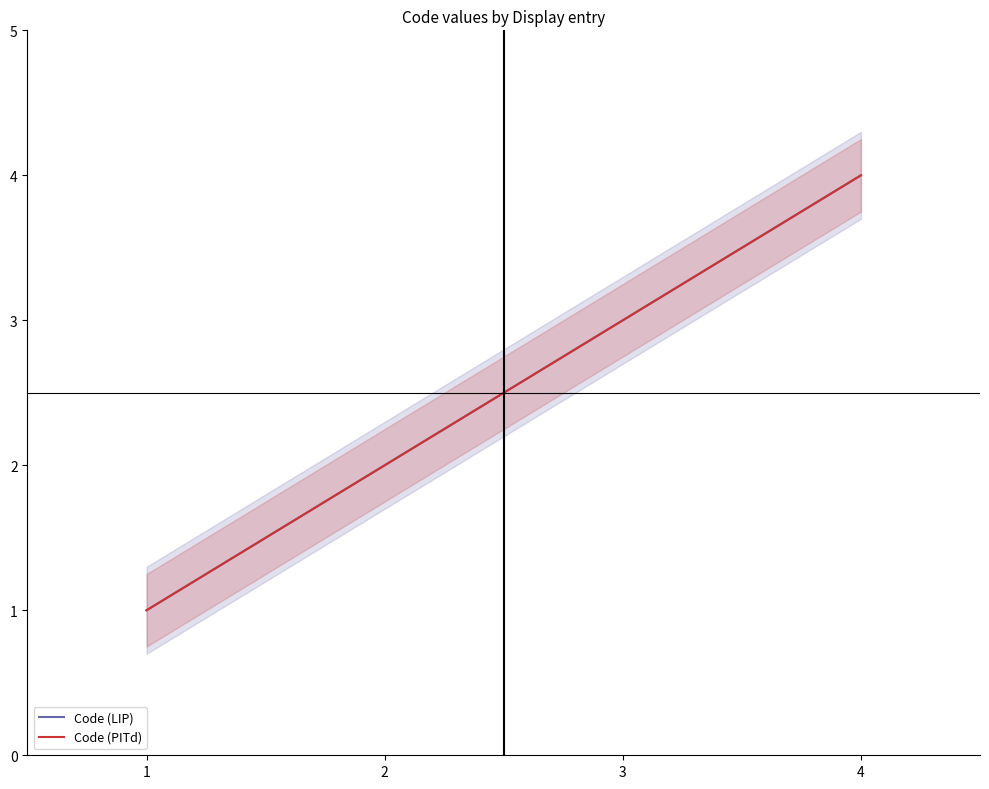

How many data points in Code (PITd) are less than 3?

2